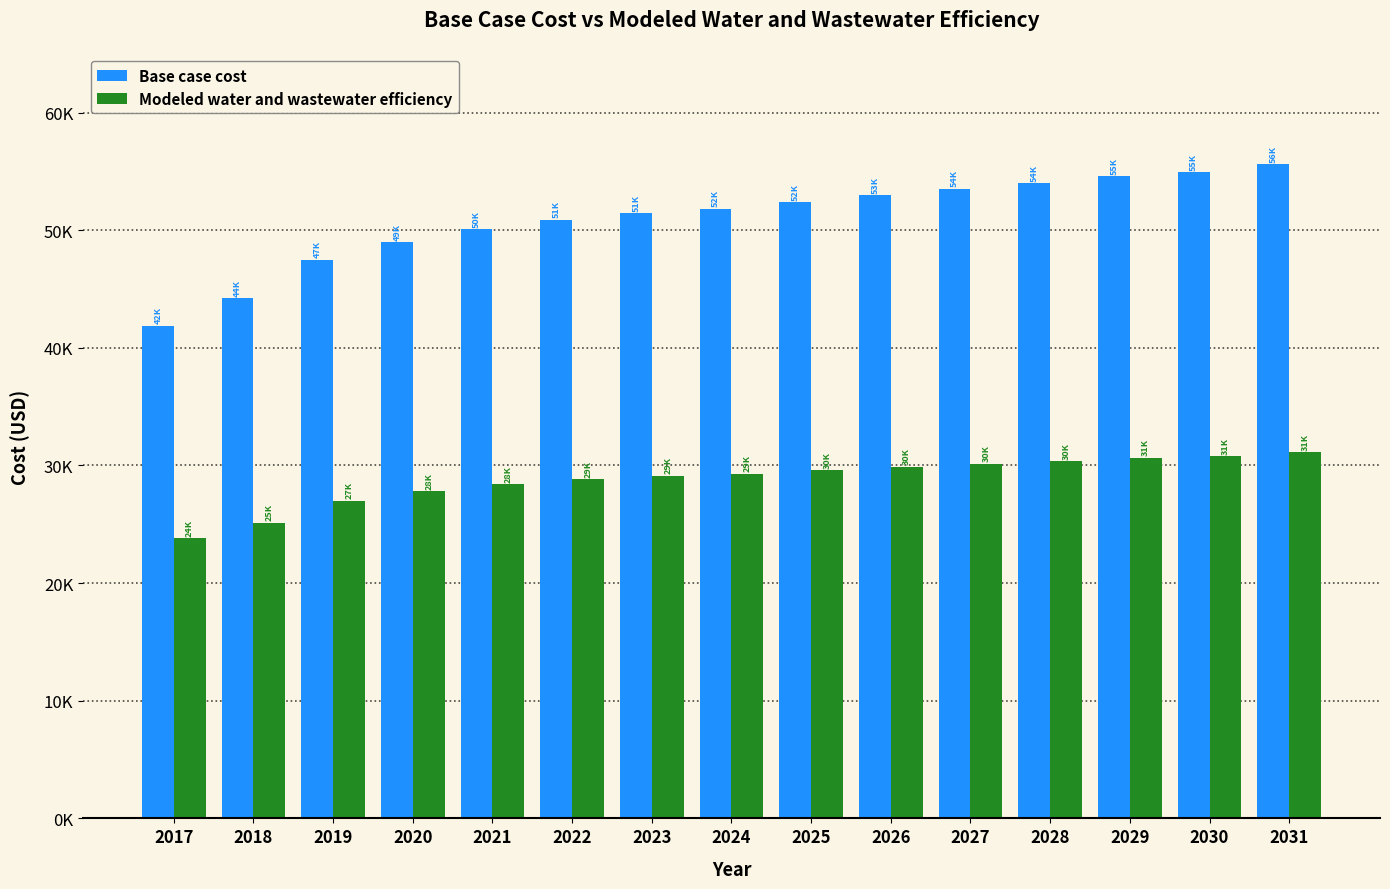

What are all the series names shown in the legend?

Base case cost, Modeled water and wastewater efficiency